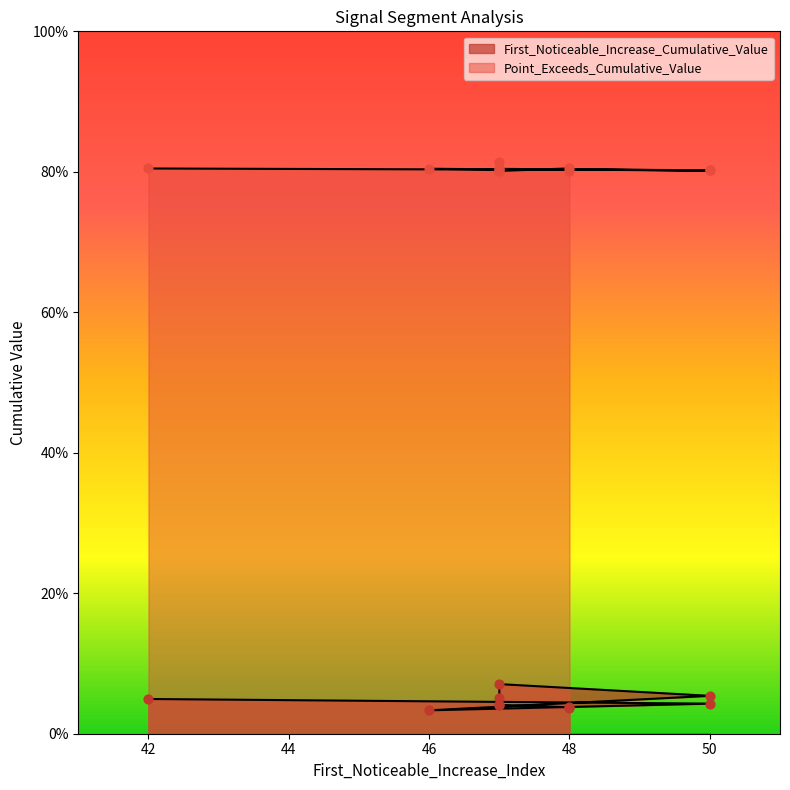

Which series contains the highest Y value?

Point_Exceeds_Cumulative_Value